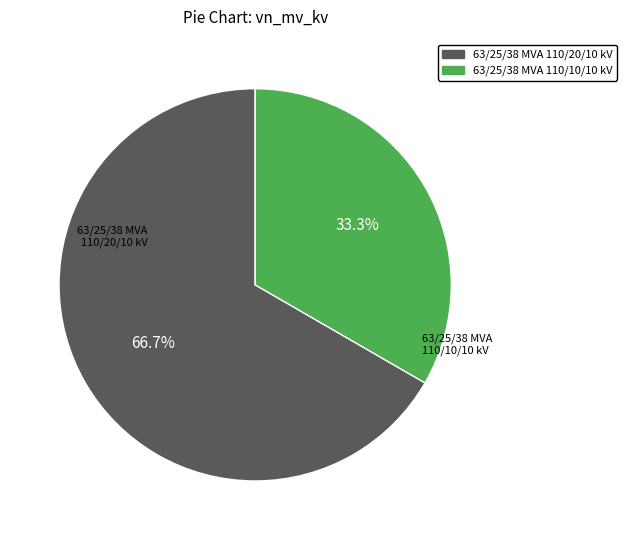

To the nearest percent, what percentage of the pie is 63/25/38 MVA 110/20/10 kV?

67%